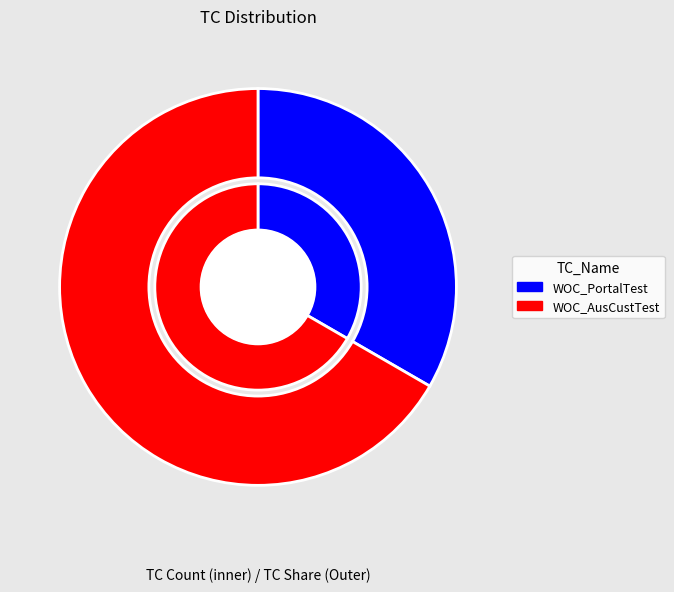

To the nearest percent, what percentage of the pie is WOC_AusCustTest?

67%